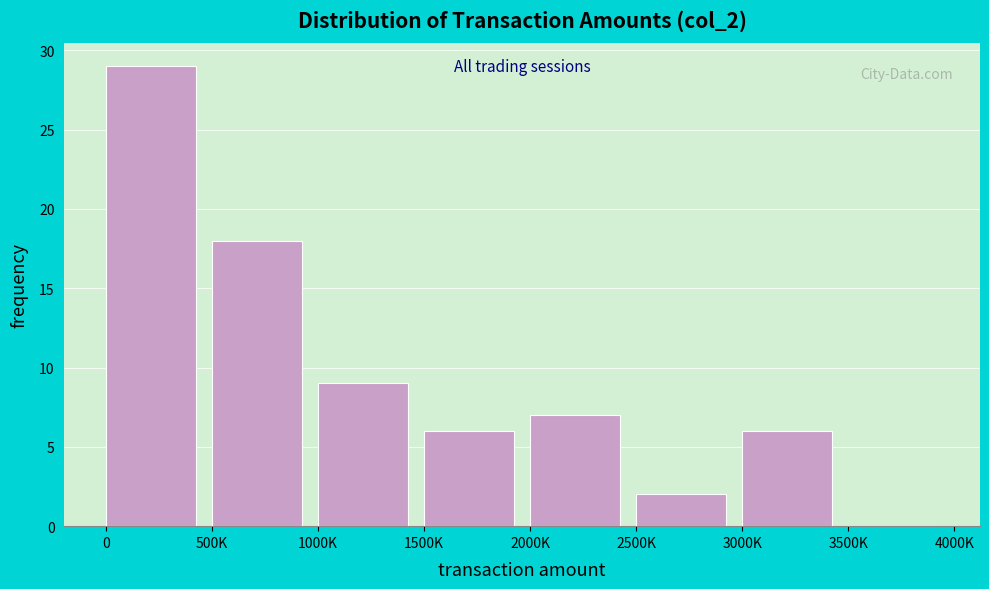

Reading right to left, list all the values displayed in this chart.

3500K=0	3000K=6	2500K=2	2000K=7	1500K=6	1000K=9	500K=18	0=29